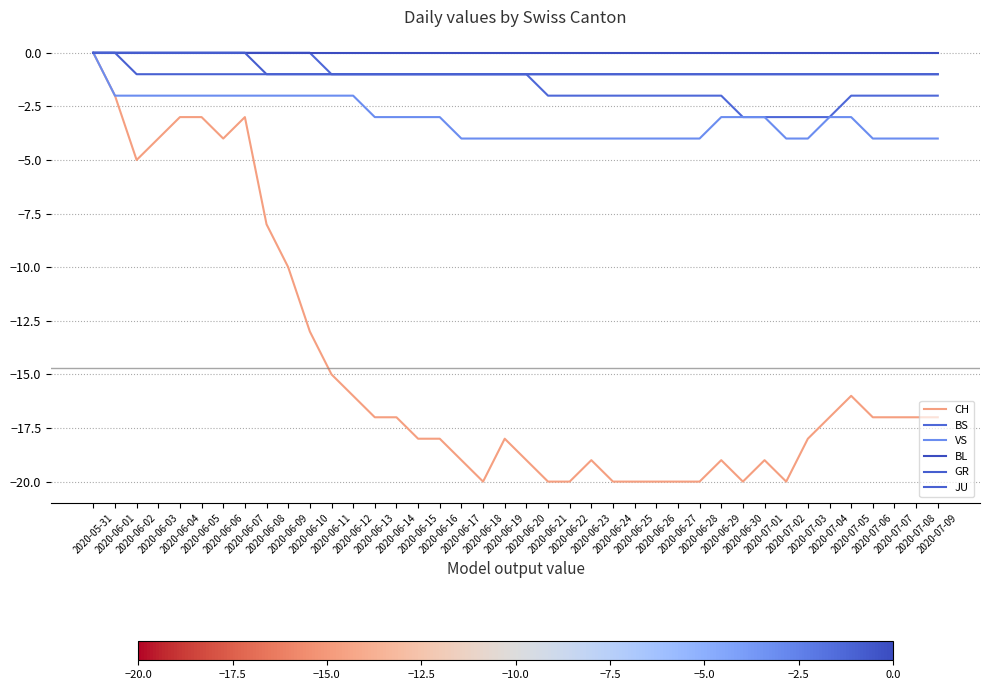

Rank the series by their maximum value, from highest to lowest.

CH, BS, VS, BL, GR, JU